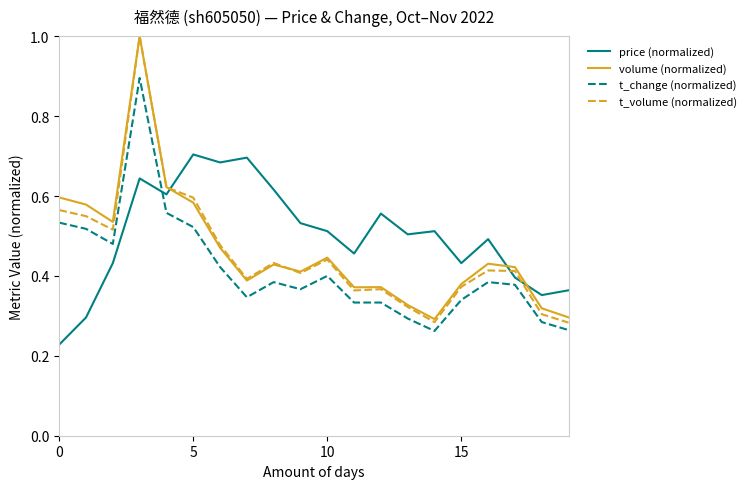

Which series has the largest range (max minus min)?

t_volume (normalized)